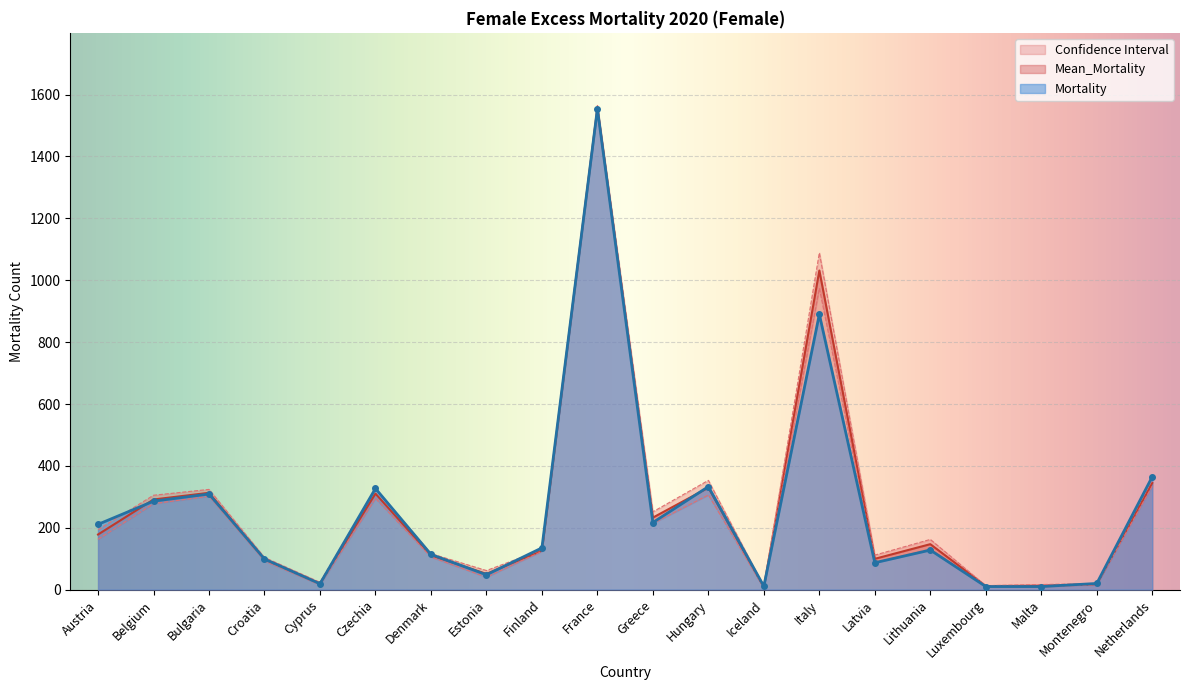

What is the sum of all Lower_bound values?

5052.1